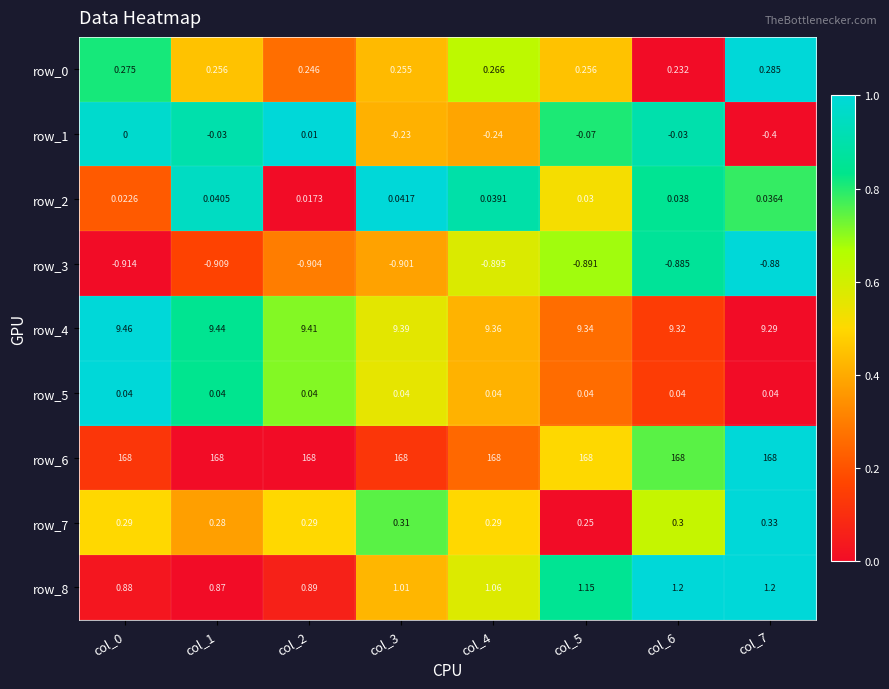

Is the value of row_2 at col_6 greater than the value of row_8 at col_6?

No